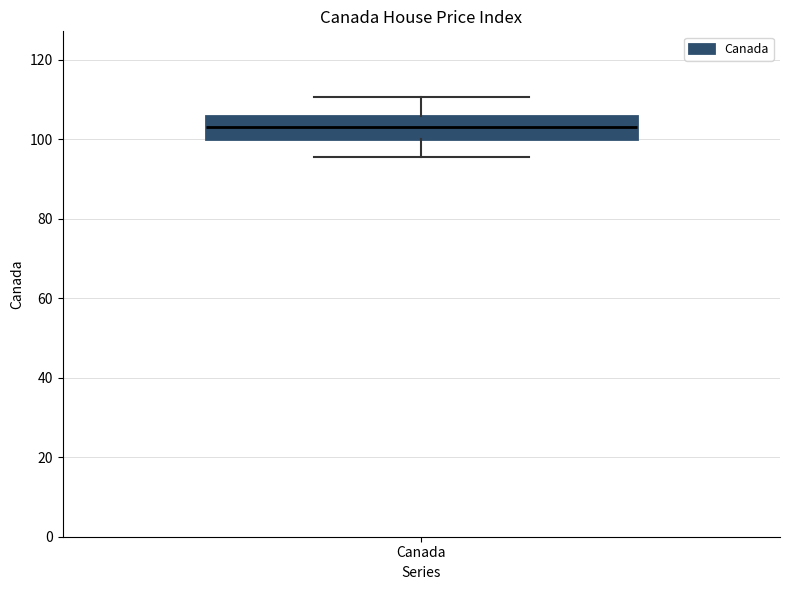

Where does the upper whisker of the box for Canada end on the y-axis? The values are not printed on the chart, so give them approximately, as read against the axis.

110